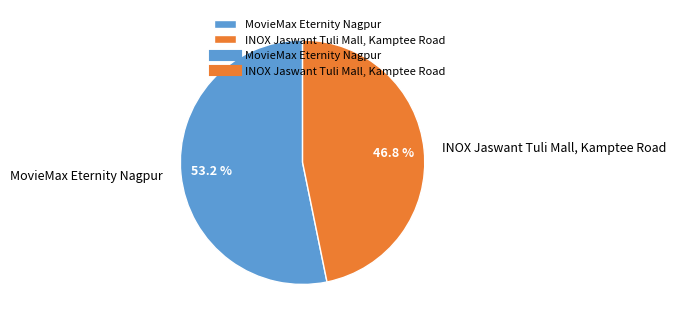

To the nearest percent, what is the average slice percentage?

50%